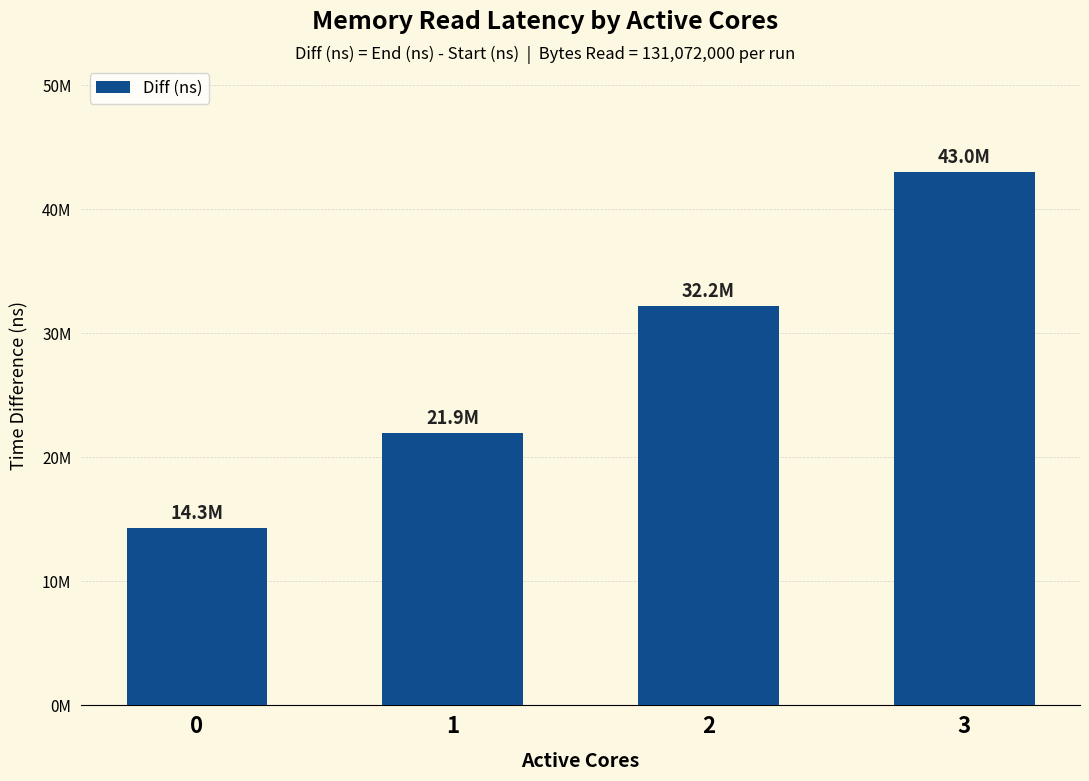

Does the chart contain any negative values?

No